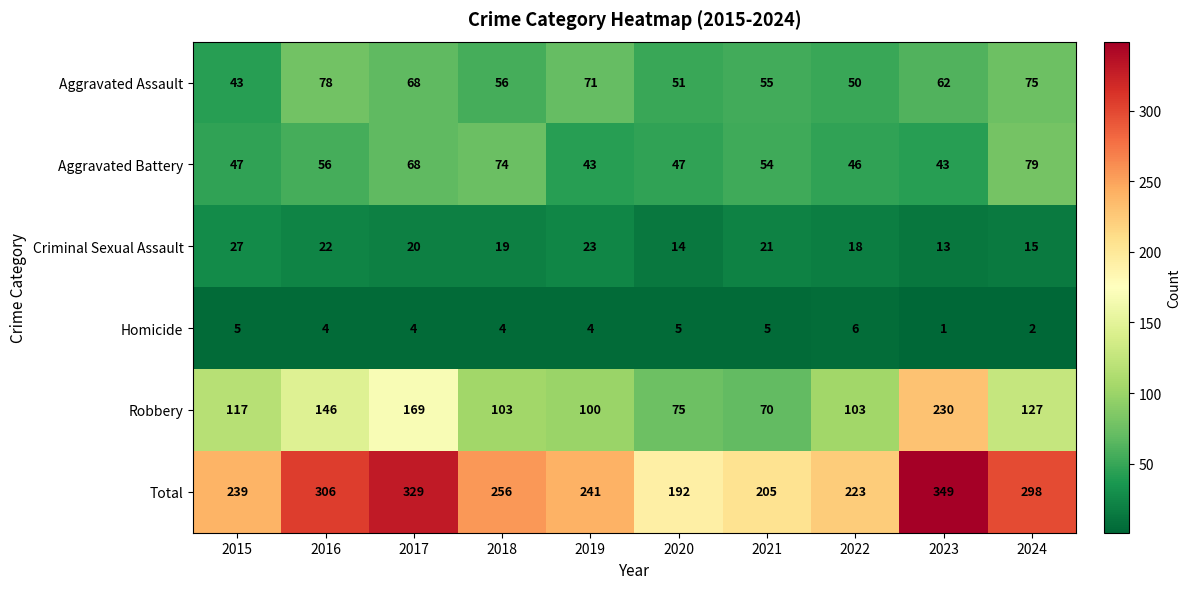

Which category has the highest value in the Homicide series?

2022